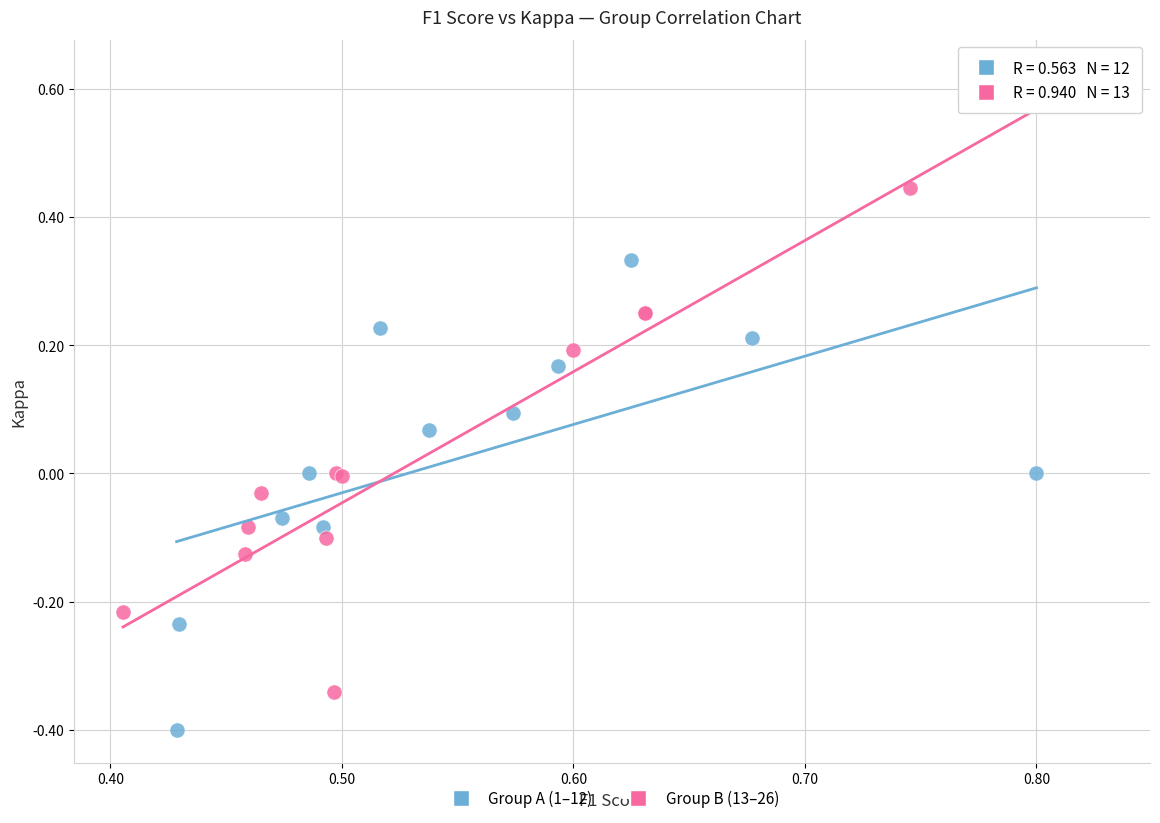

What are all the series names shown in the legend?

Group A (1–12), Group B (13–26)